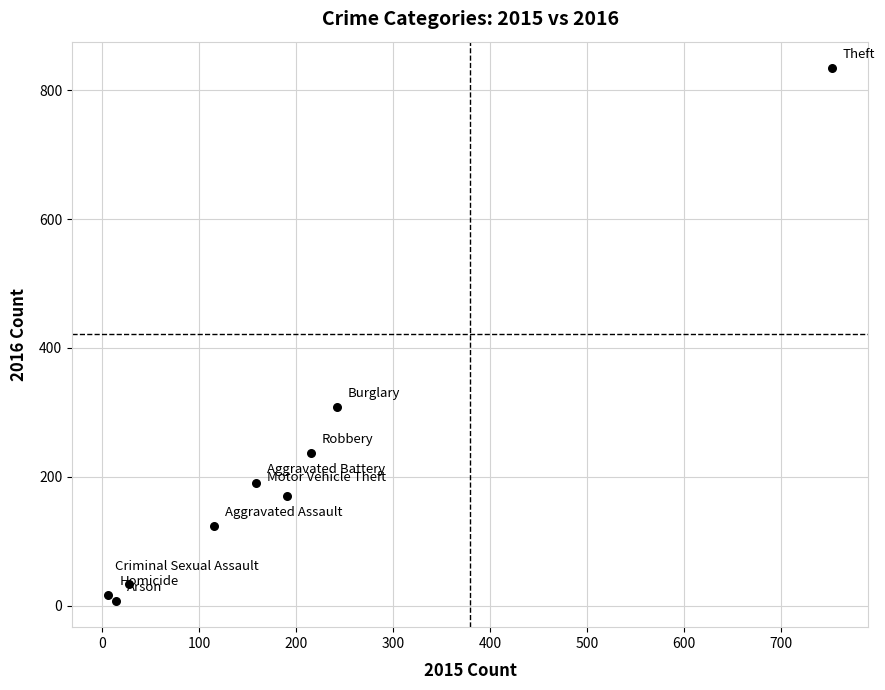

What Y value in the scatter plot is closest to 421?

308